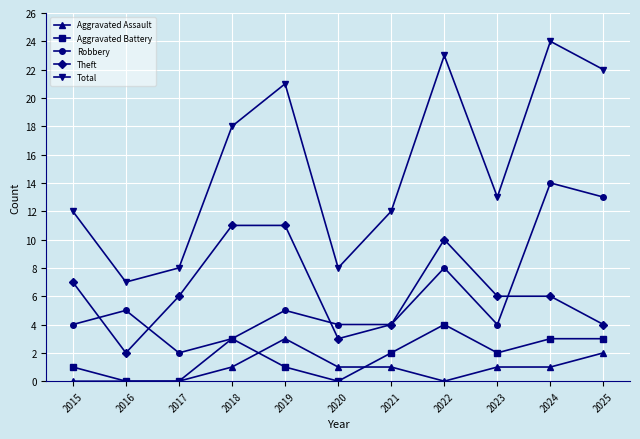

At which category is the sum across all series the highest?

2024